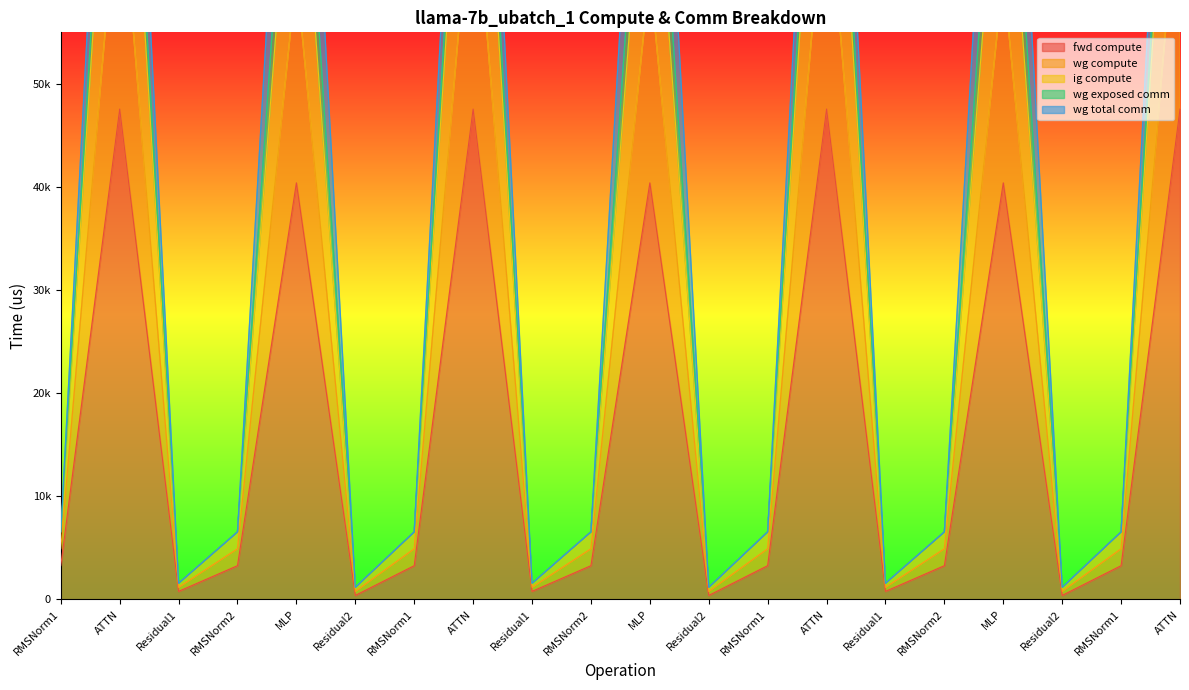

Which series has the widest spread of values?

wg total comm